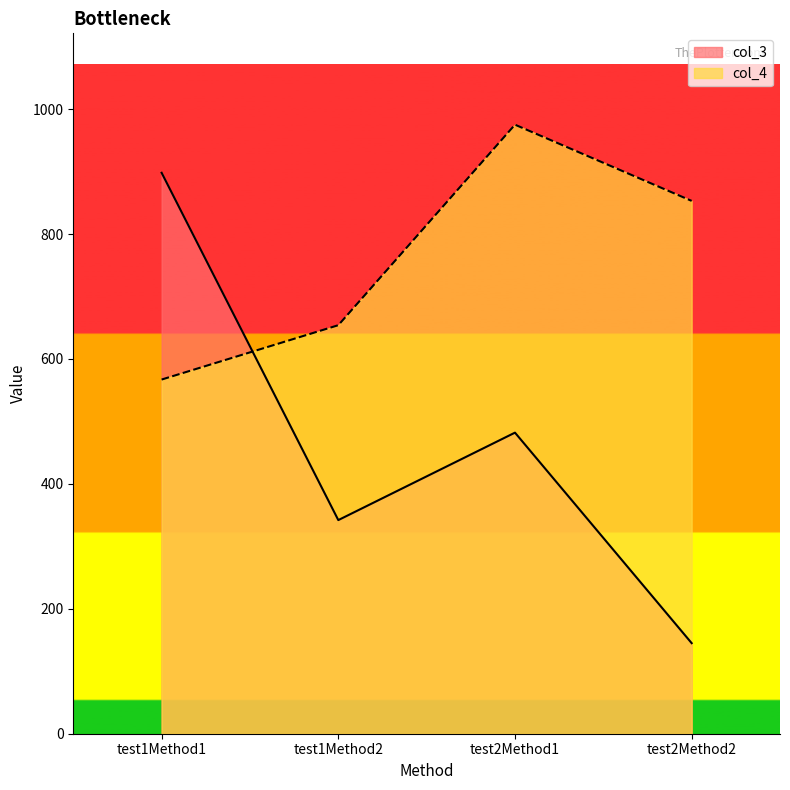

Reading left to right, extract all data points from this chart.

col_3: test1Method1=898	test1Method2=342	test2Method1=482	test2Method2=145
col_4: test1Method1=567	test1Method2=654	test2Method1=975	test2Method2=853